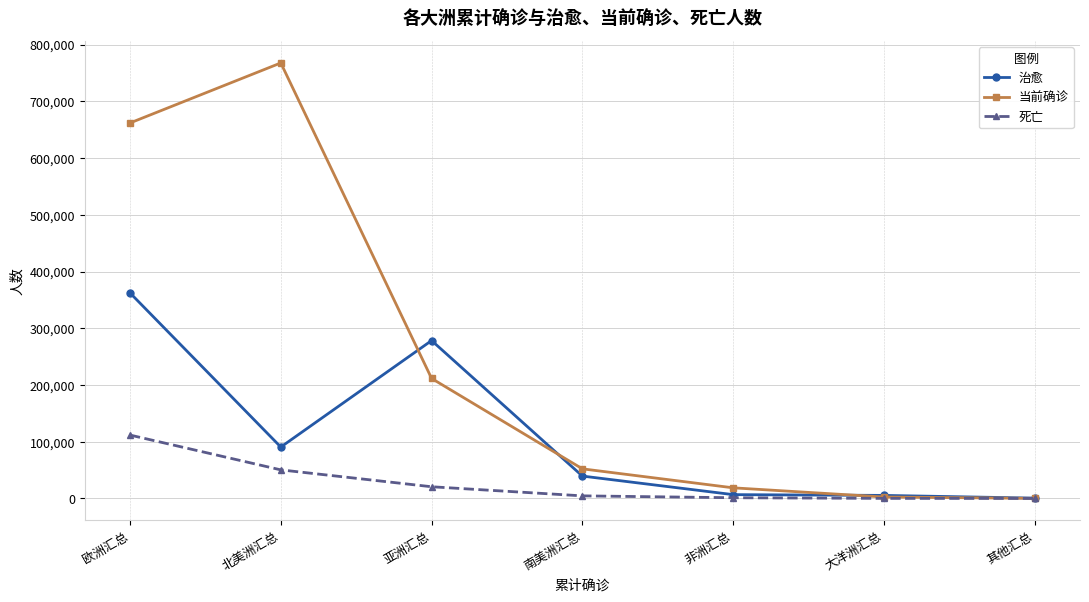

Which category has the highest value in the 当前确诊 series?

北美洲汇总